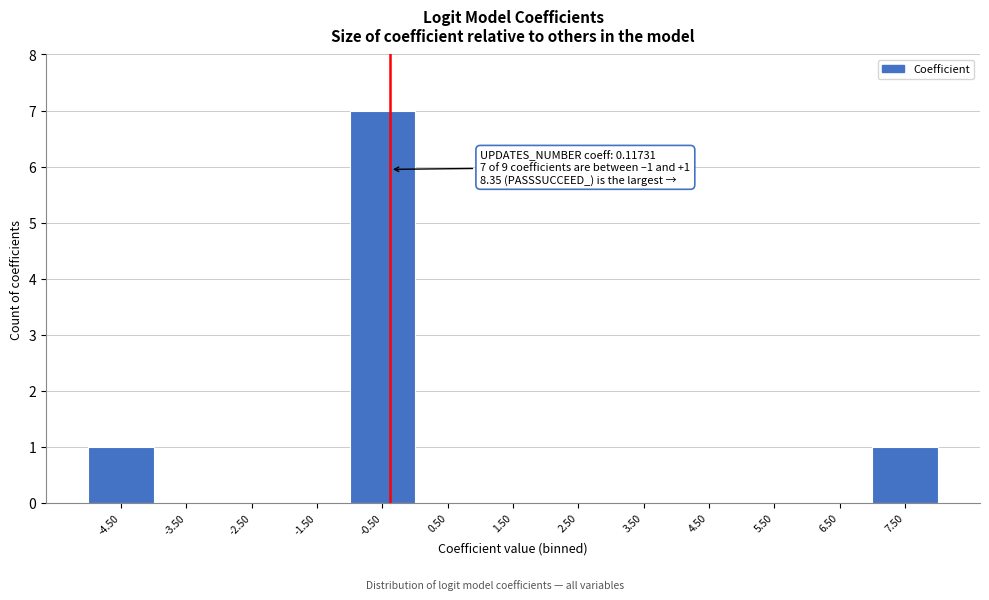

Reading right to left, what are all the values shown in this chart?

7.50=1	6.50=0	5.50=0	4.50=0	3.50=0	2.50=0	1.50=0	0.50=0	-0.50=7	-1.50=0	-2.50=0	-3.50=0	-4.50=1